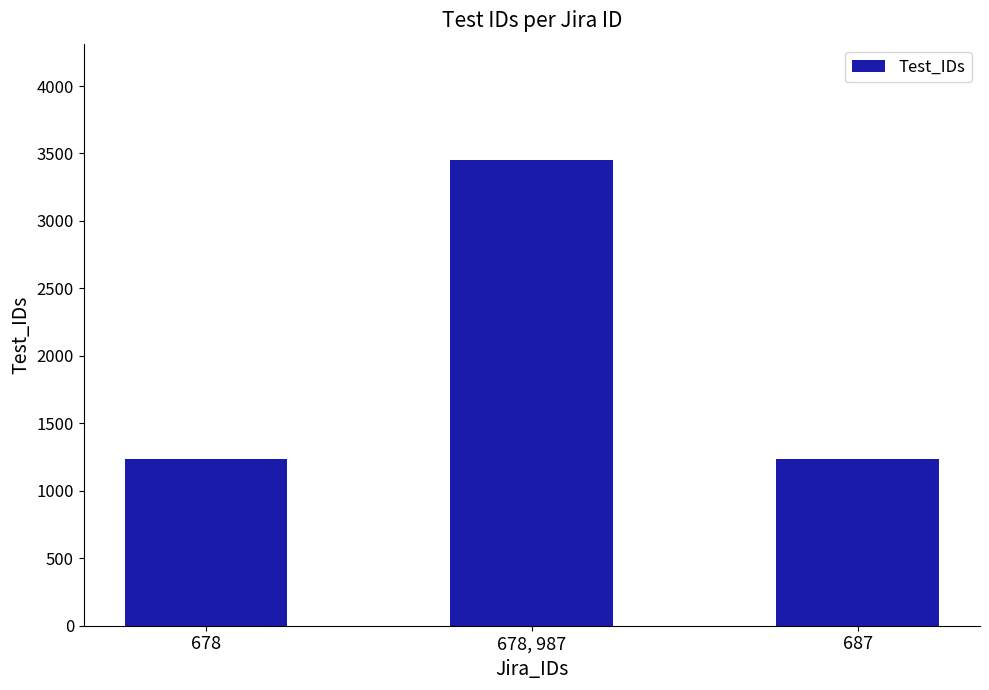

What is the label of the 1st bar from the left?

678